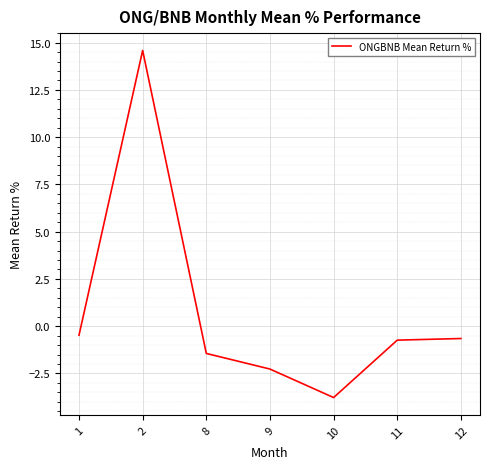

How many interior local valleys (lower than both neighbors) does the data have?

1